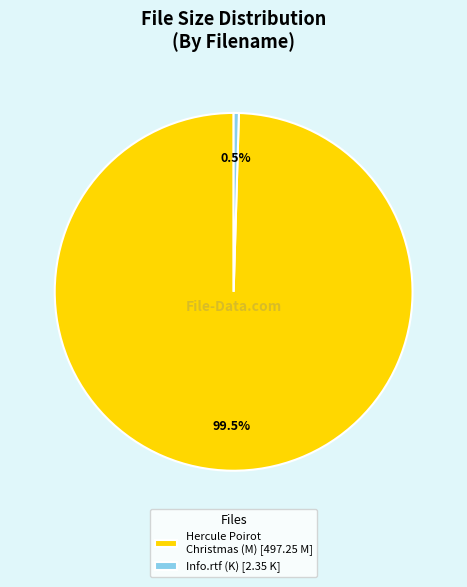

Rank the categories by value from lowest to highest.

Info.rtf (K) [2.35 K], Hercule Poirot Christmas (M) [497.25 M]